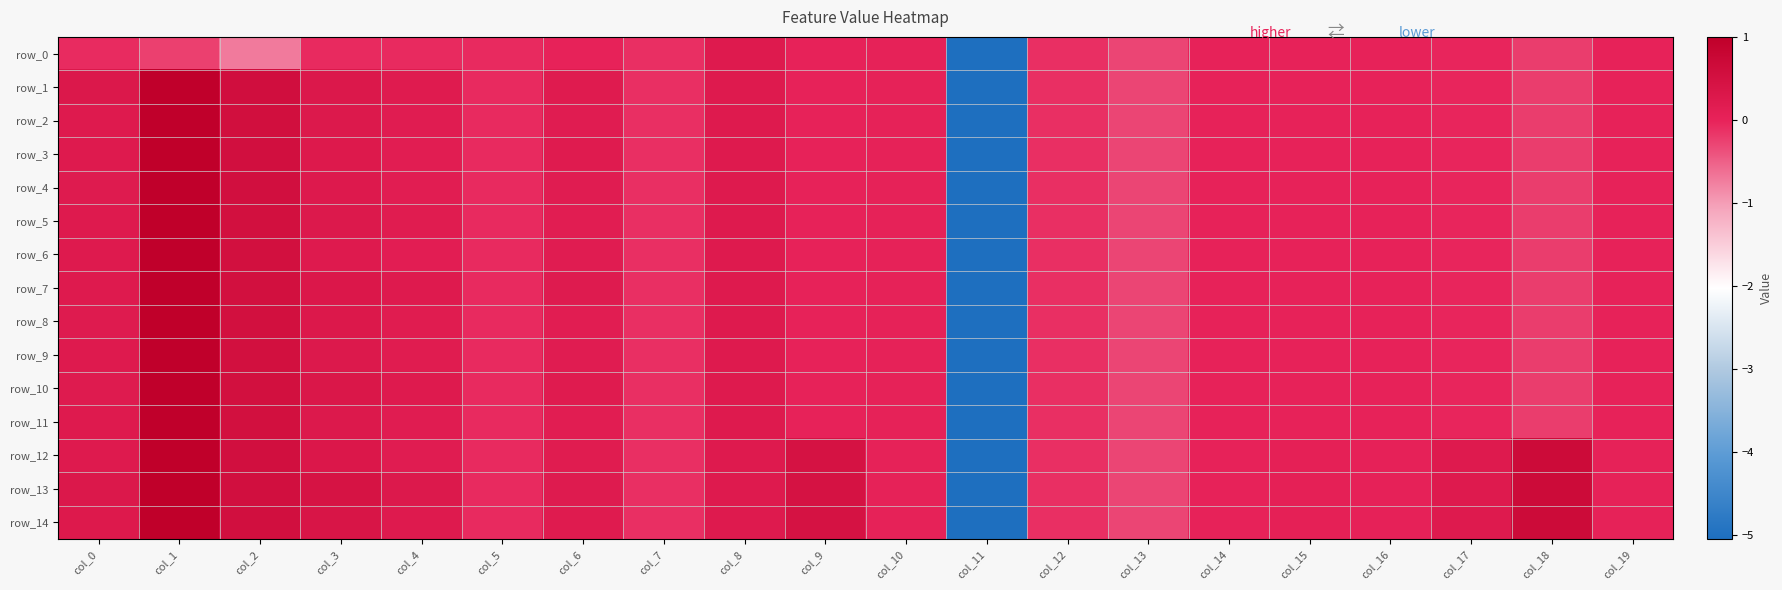

At how many categories does at least one series exceed 0?

15